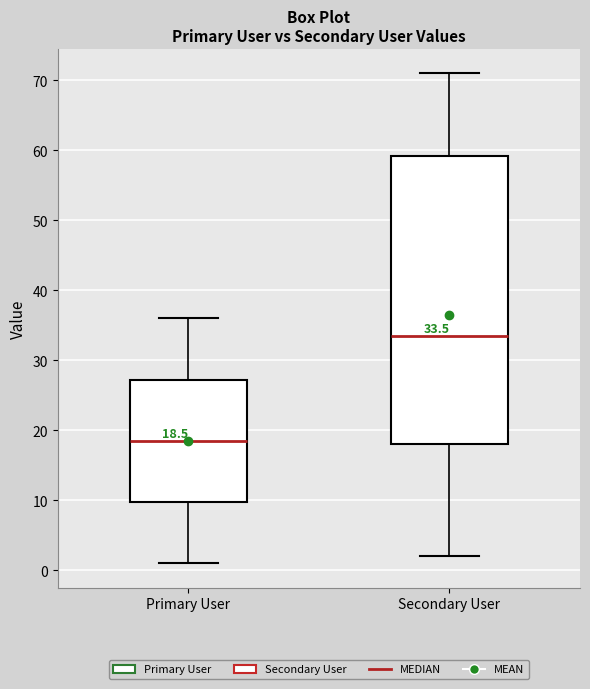

Which box's median line is the highest?

Secondary User